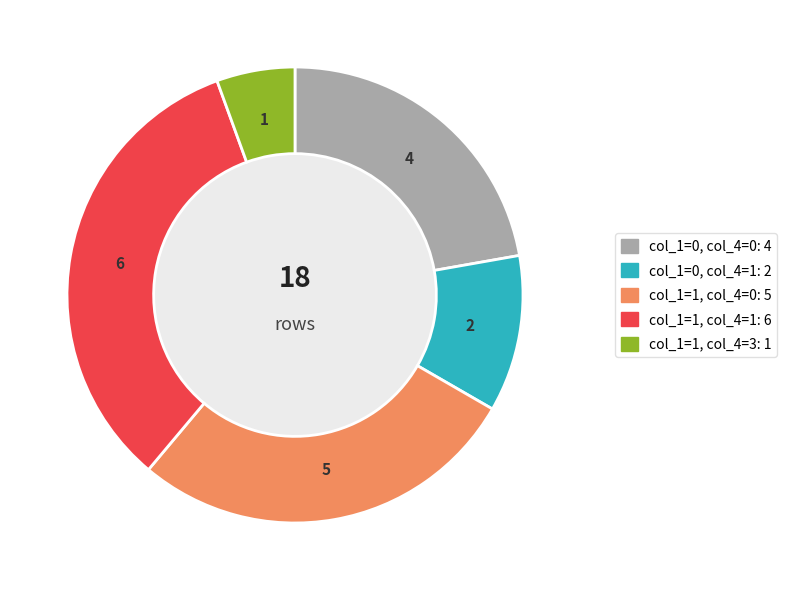

Does any single category account for the majority?

No